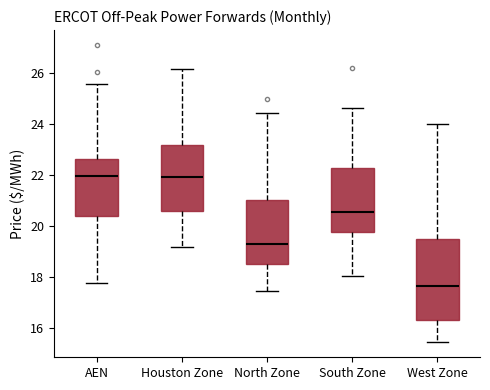

Reading left to right, read every box against the y-axis: the position of its median line, the range the box covers, and the ends of its whiskers. The values are not printed on the chart, so give them approximately, as read against the axis.

AEN: median 22.0, box 20.4 to 22.6, whiskers 17.8 to 25.6
Houston Zone: median 22.0, box 20.6 to 23.2, whiskers 19.2 to 26.2
North Zone: median 19.4, box 18.4 to 21.0, whiskers 17.4 to 24.4
South Zone: median 20.6, box 19.8 to 22.2, whiskers 18.0 to 24.6
West Zone: median 17.6, box 16.4 to 19.4, whiskers 15.4 to 24.0